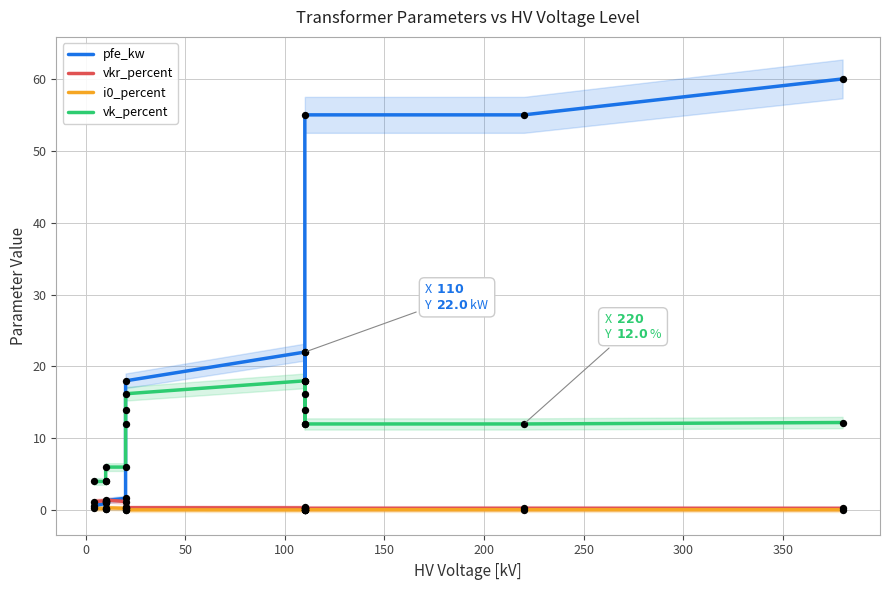

What are all the series names shown in the legend?

pfe_kw, vkr_percent, i0_percent, vk_percent